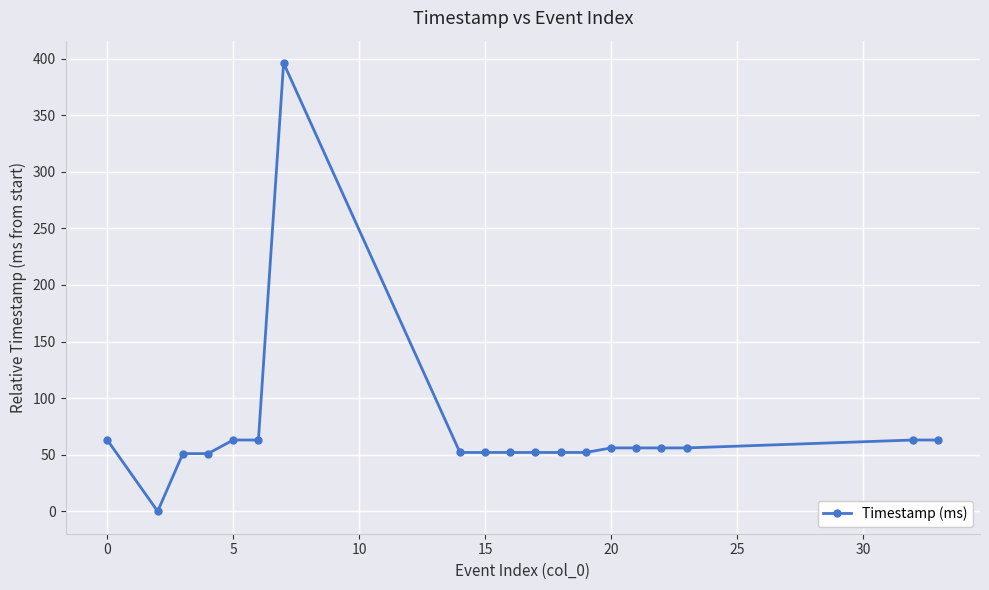

What is the value of the 9th point from the left?

52